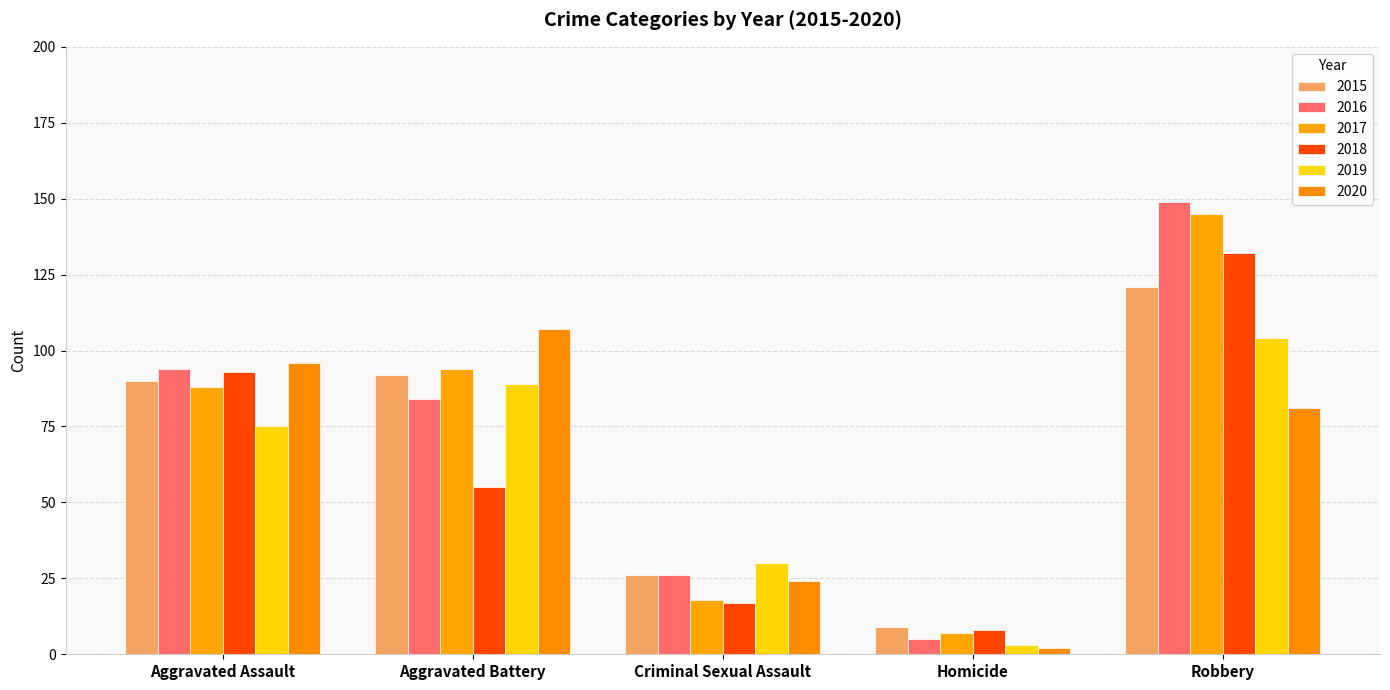

Reading right to left, transcribe all the data shown in this chart.

2015: 121	9	26	92	90
2016: 149	5	26	84	94
2017: 145	7	18	94	88
2018: 132	8	17	55	93
2019: 104	3	30	89	75
2020: 81	2	24	107	96